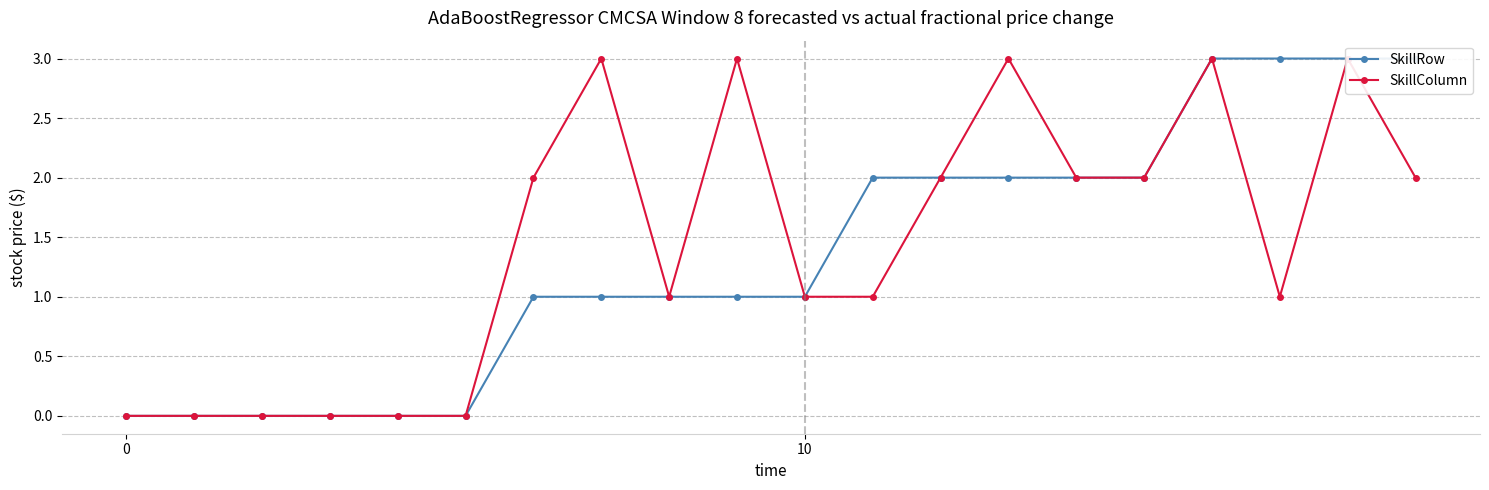

True or false: SkillColumn has a value of 2 at 14.

True